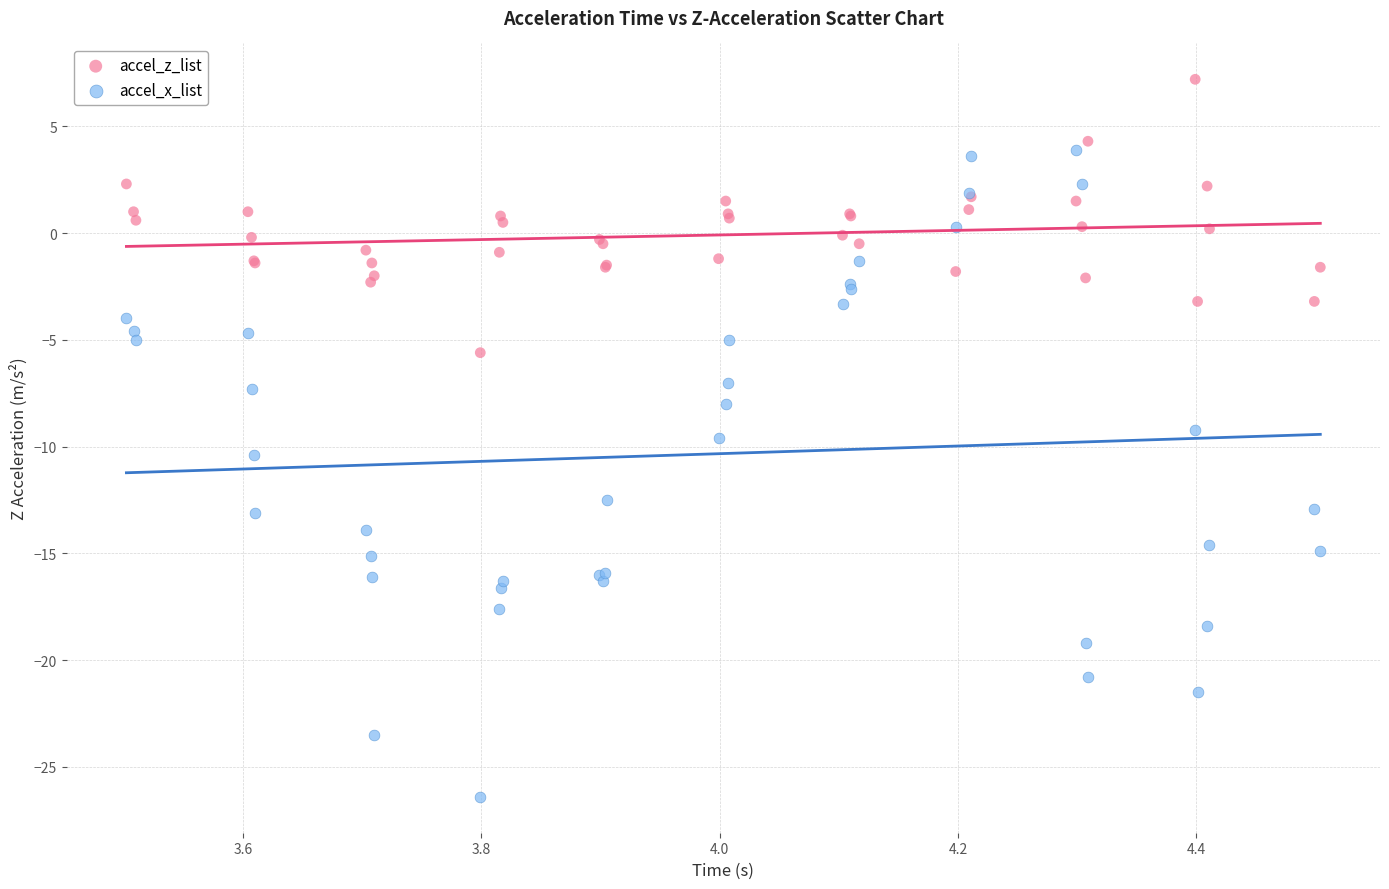

What are all the series names shown in the legend?

accel_z_list, accel_x_list